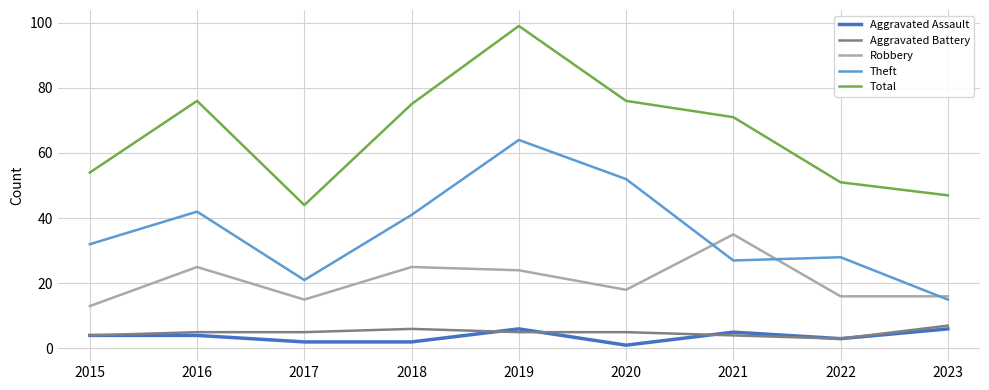

Is the value of Aggravated Battery at 2021 greater than the value of Robbery at 2018?

No